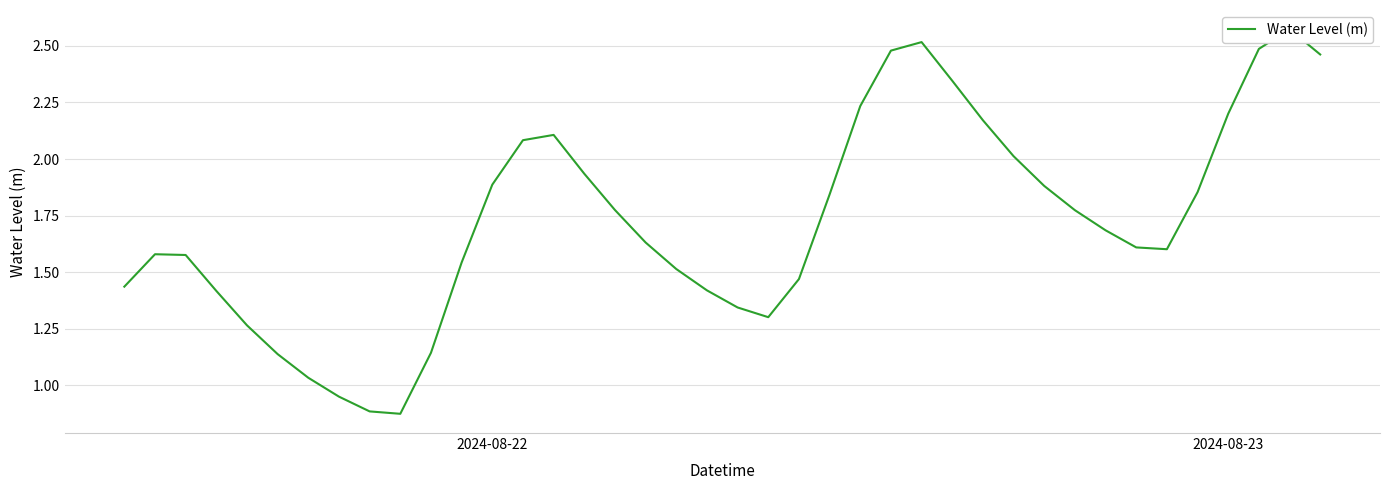

At which label does the data first exceed 1?

2024-08-22